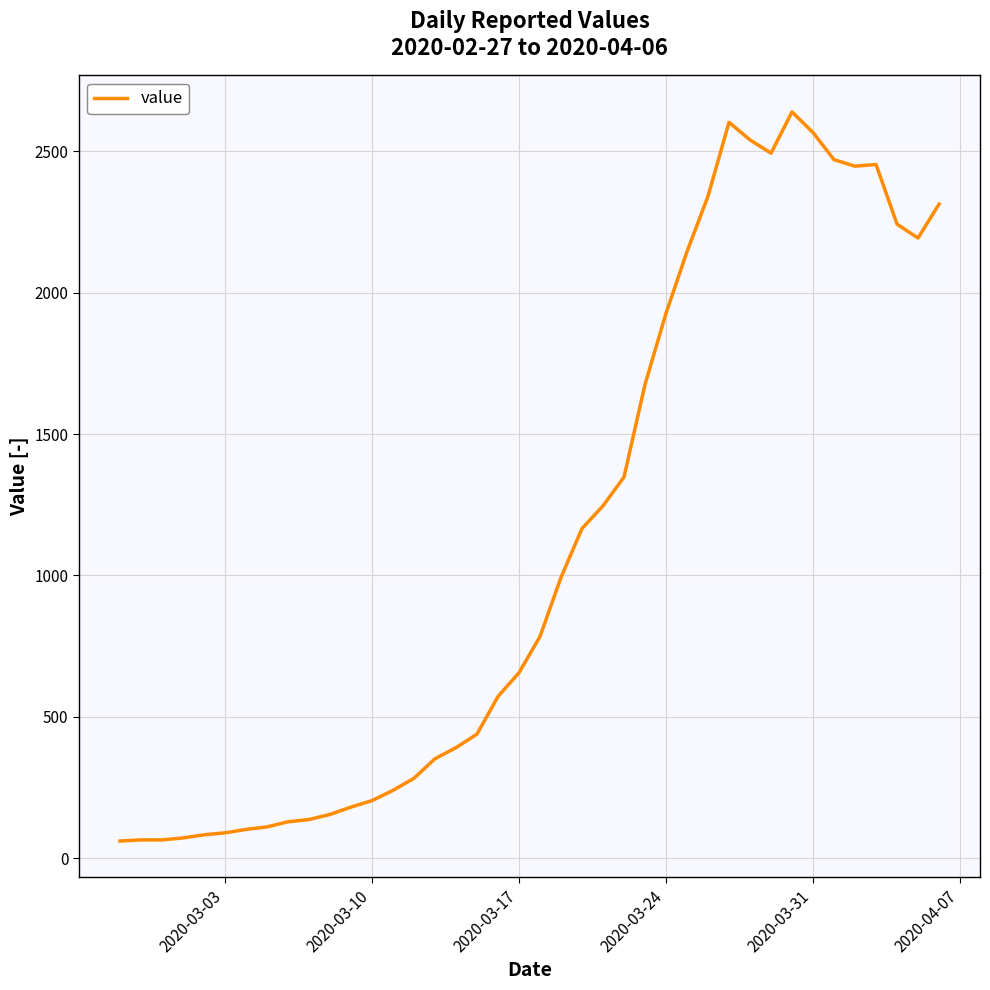

What is the sum of all values?

44971